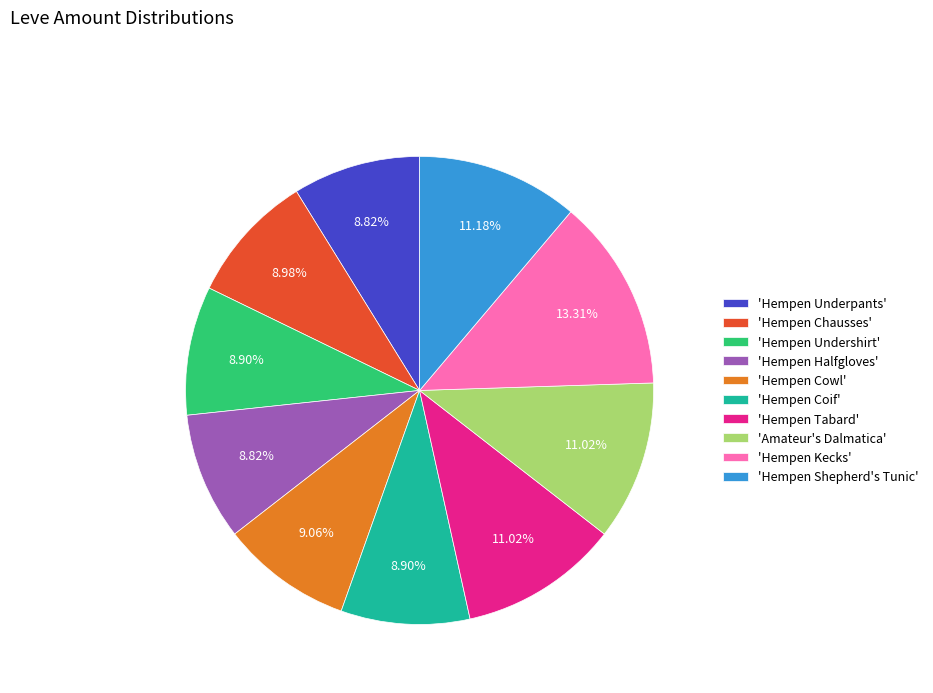

Does any single category account for the majority?

No